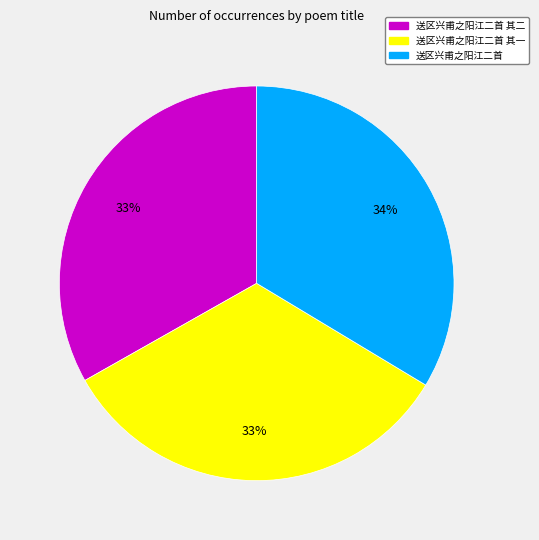

To the nearest percent, what is the combined percentage of 送区兴甫之阳江二首 and 送区兴甫之阳江二首 其二?

67%